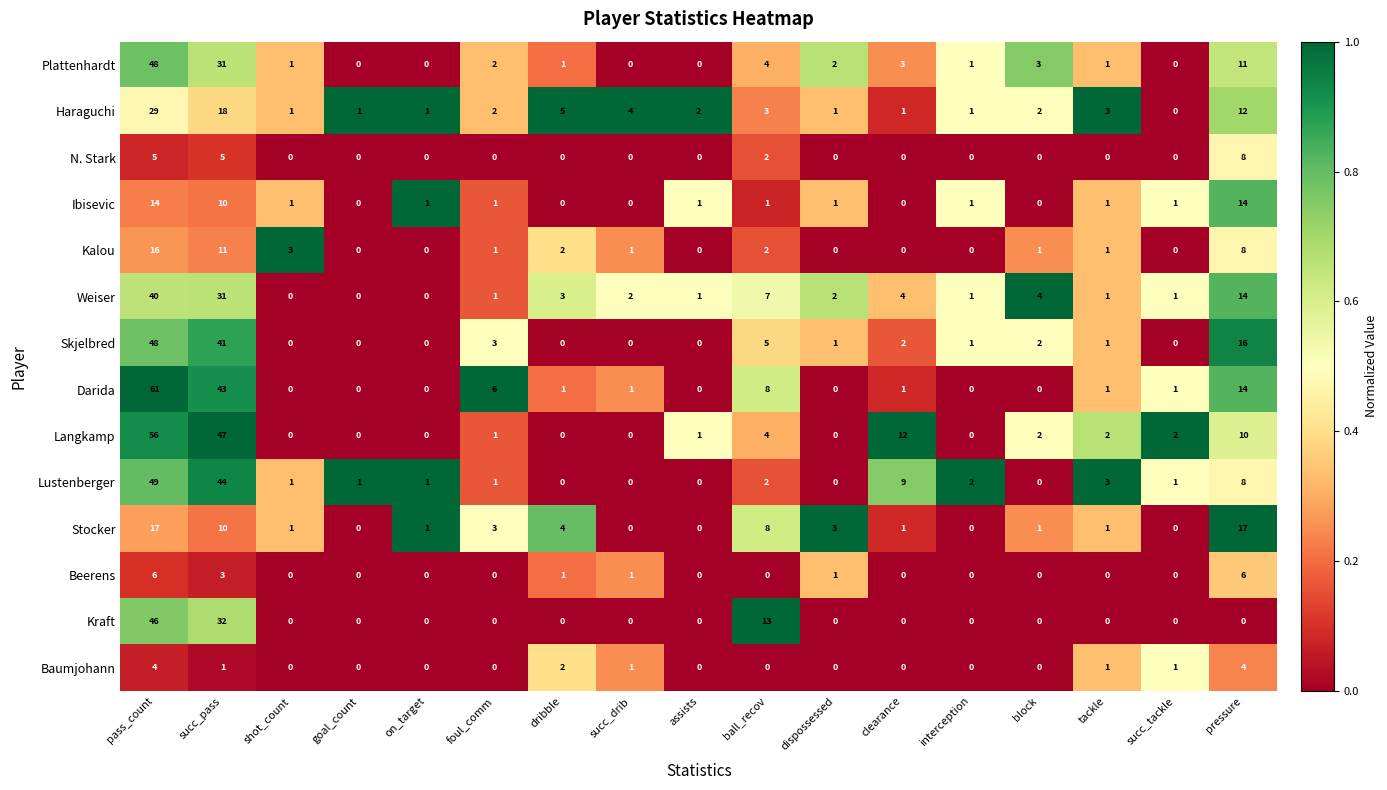

Which label corresponds to the largest value in the chart?

pass_count